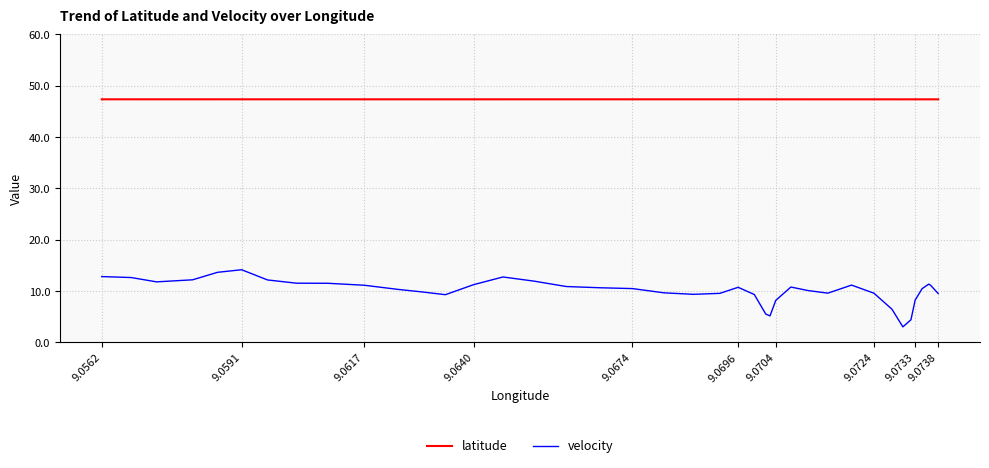

What is the lowest value of the velocity series?

3.0